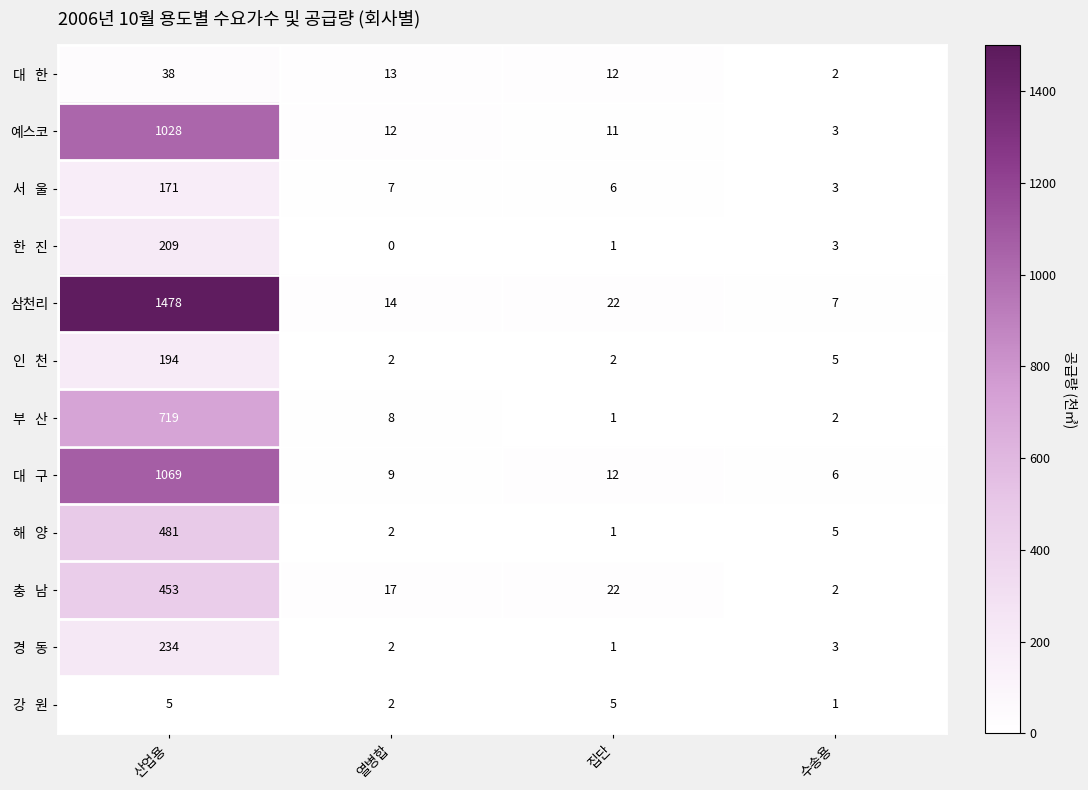

How many distinct data groups are displayed?

12